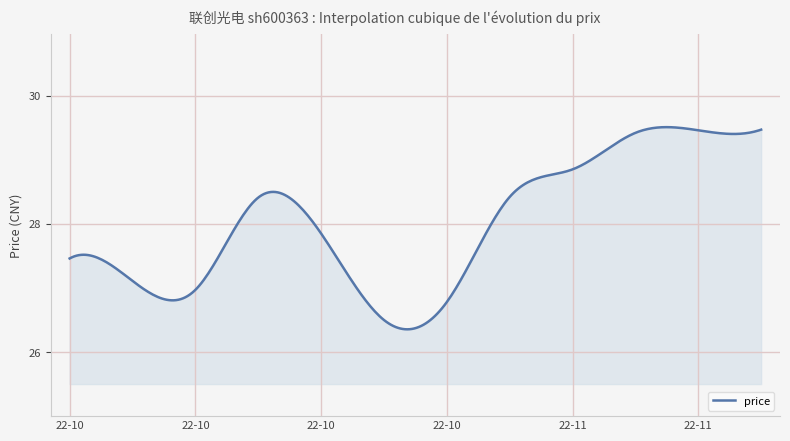

What is the difference between the maximum and minimum values?

3.2